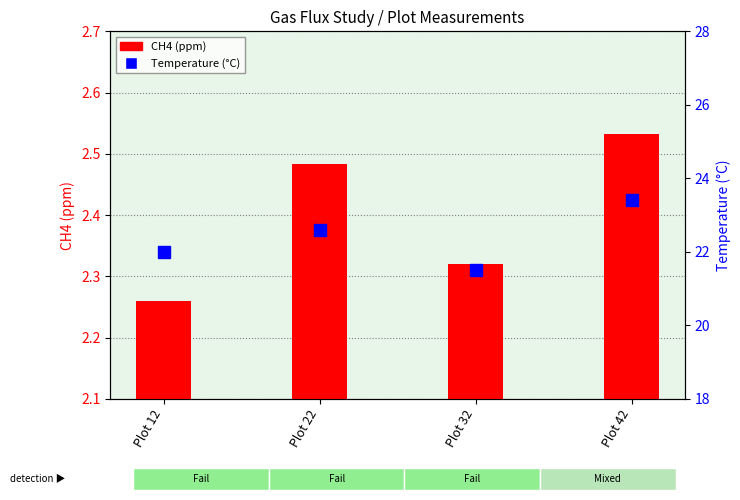

What is the sum of all Temperature (°C) values?

89.5